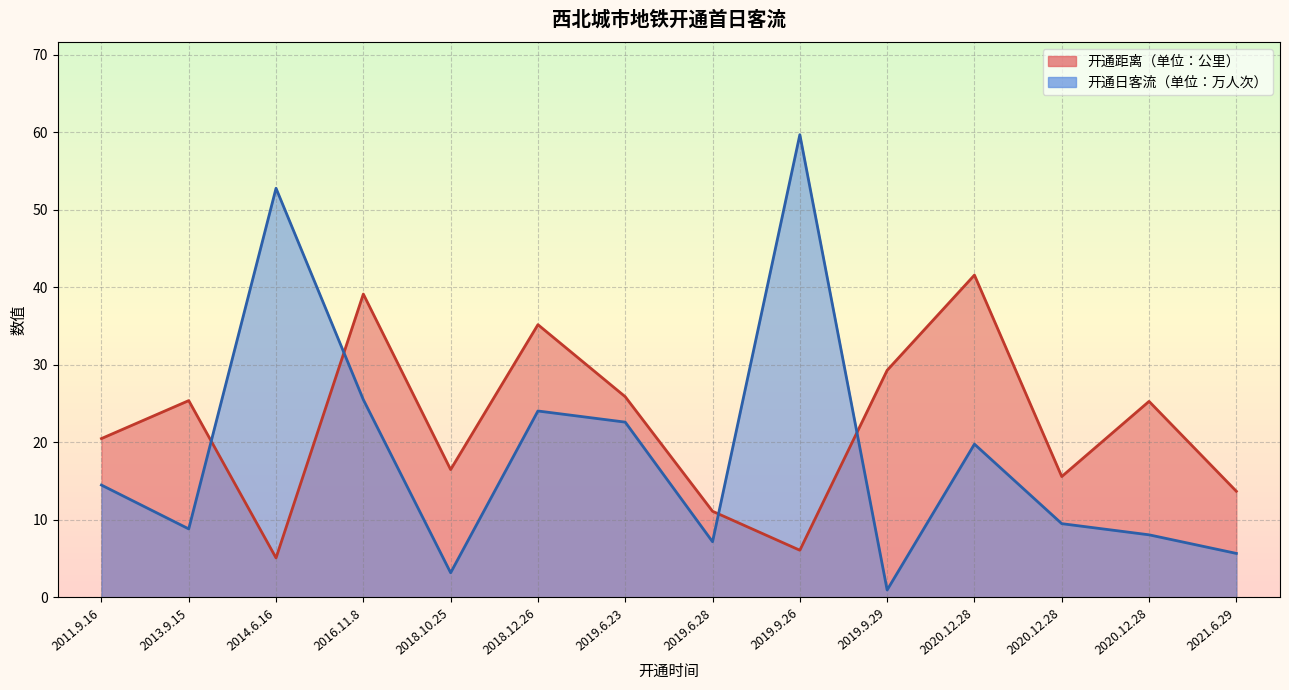

Between 2014.6.16 and 2019.6.28, which series saw the biggest shift?

开通日客流（单位：万人次）